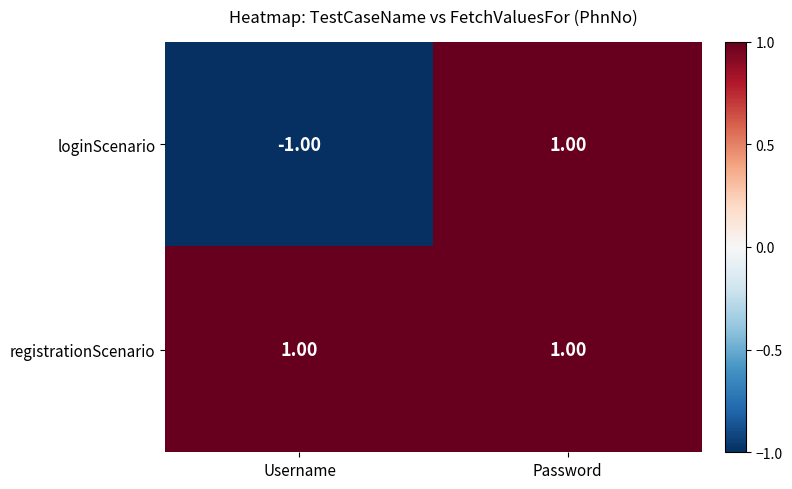

At which label does loginScenario reach its peak?

Password